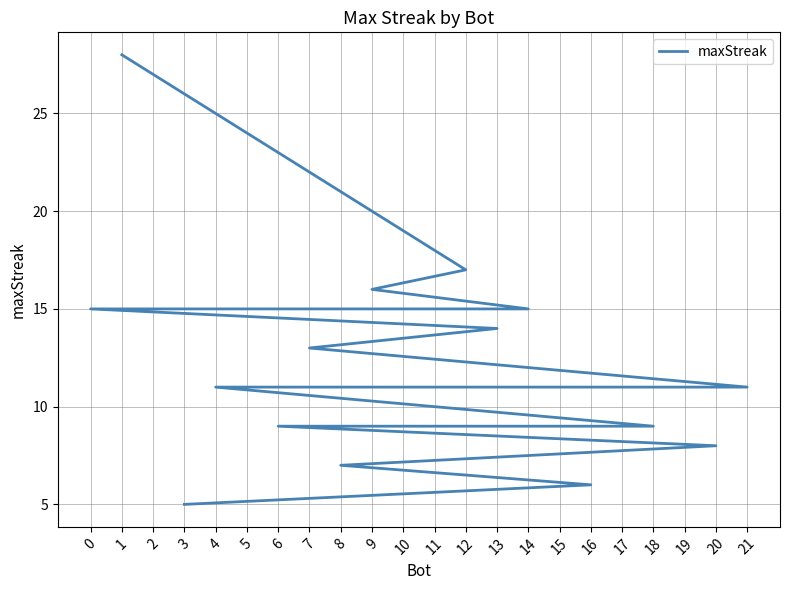

How many categories are shown in the chart?

22